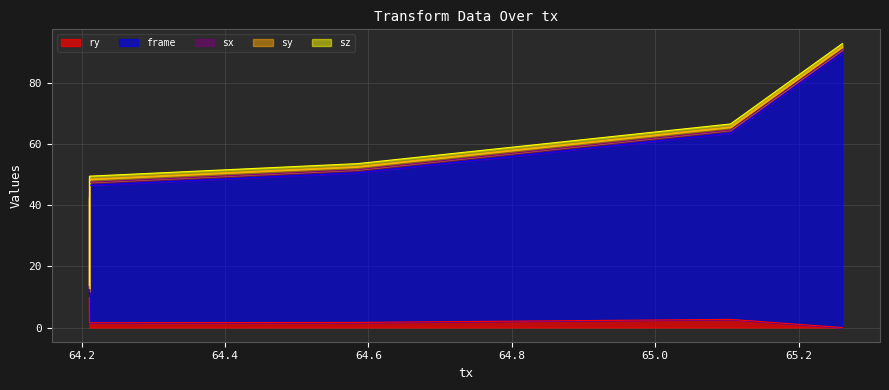

Does the chart display data point markers on the line(s)?

No